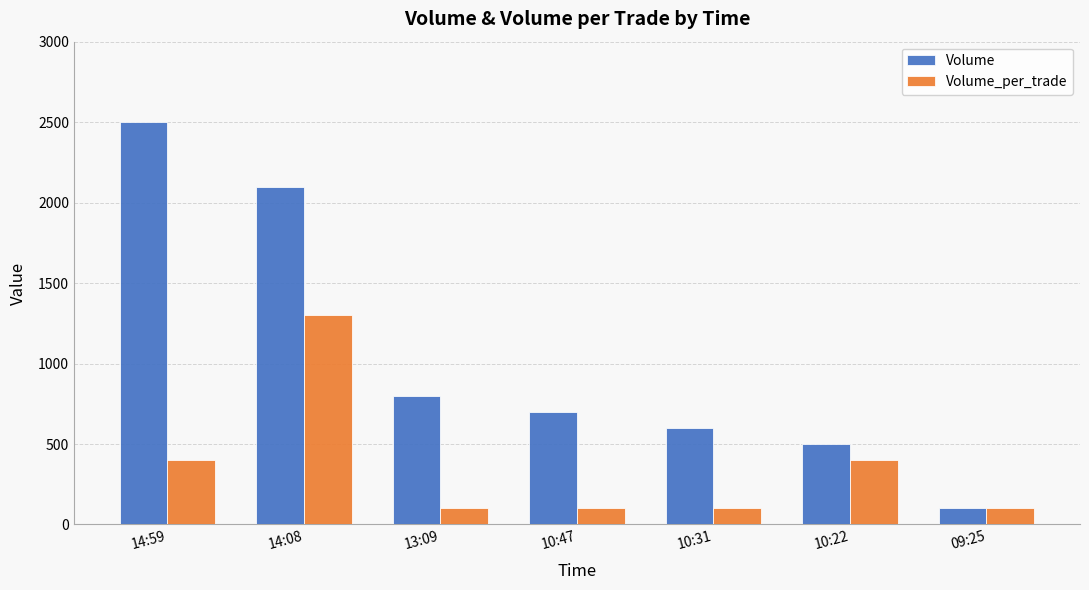

What is the minimum value for Volume?

100